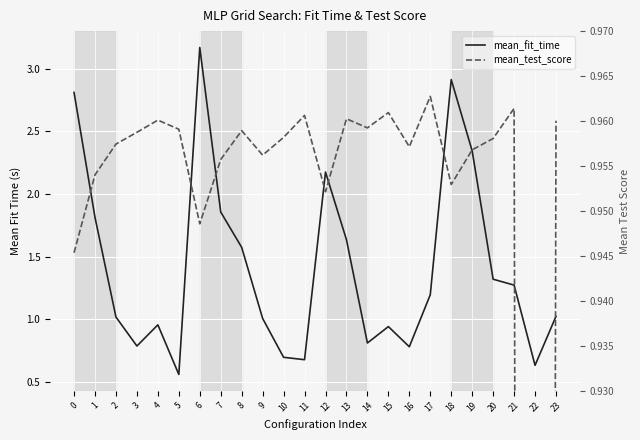

What is the average value of the mean_fit_time series?

1.4